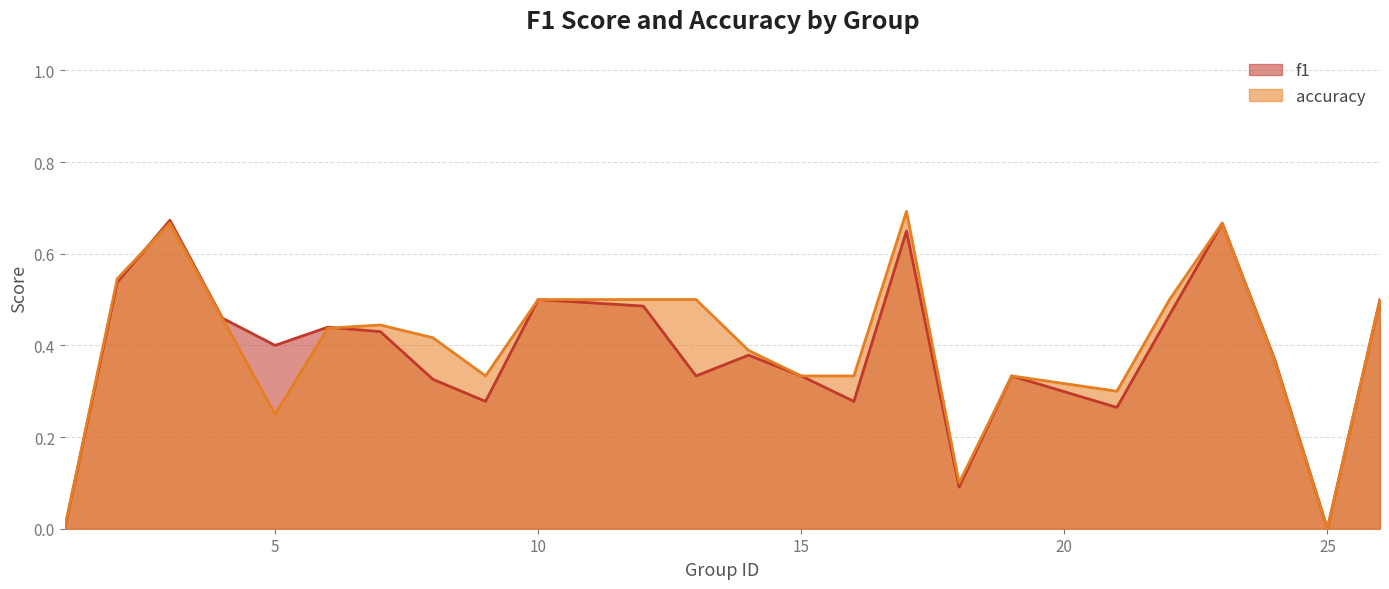

True or false: f1 and accuracy intersect in this chart.

True